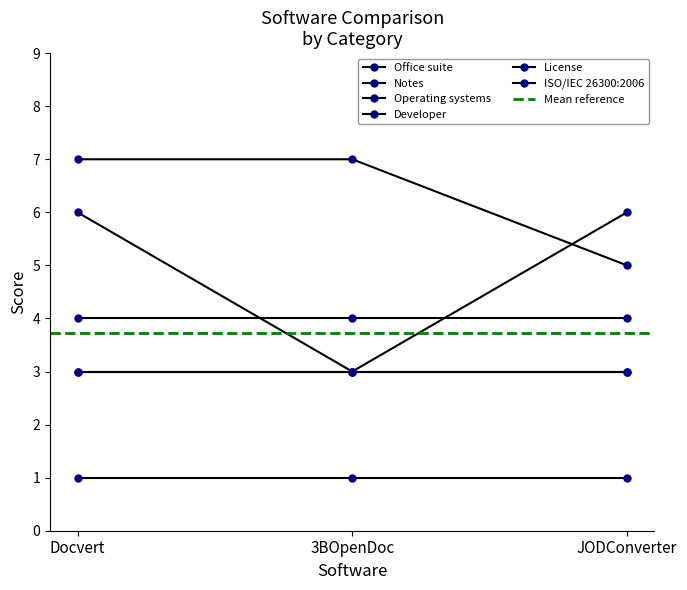

Between Docvert and JODConverter, which series saw the biggest shift?

Office suite